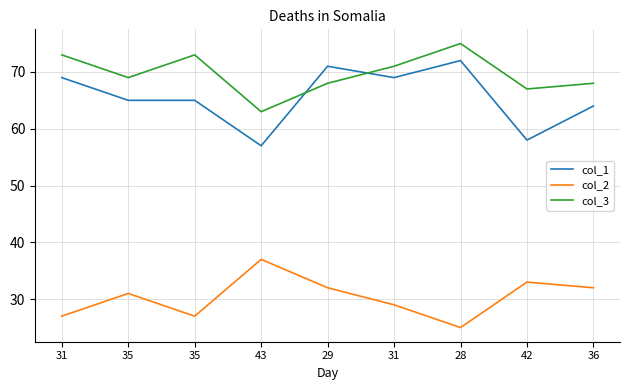

What are all the series names shown in the legend?

col_1, col_2, col_3